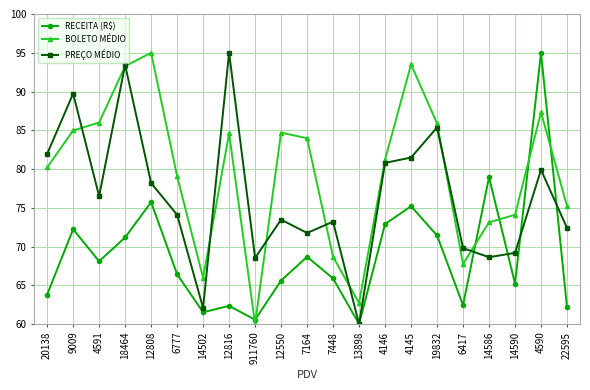

The BOLETO MÉDIO series shows 65.6 at 12808. True or false?

False